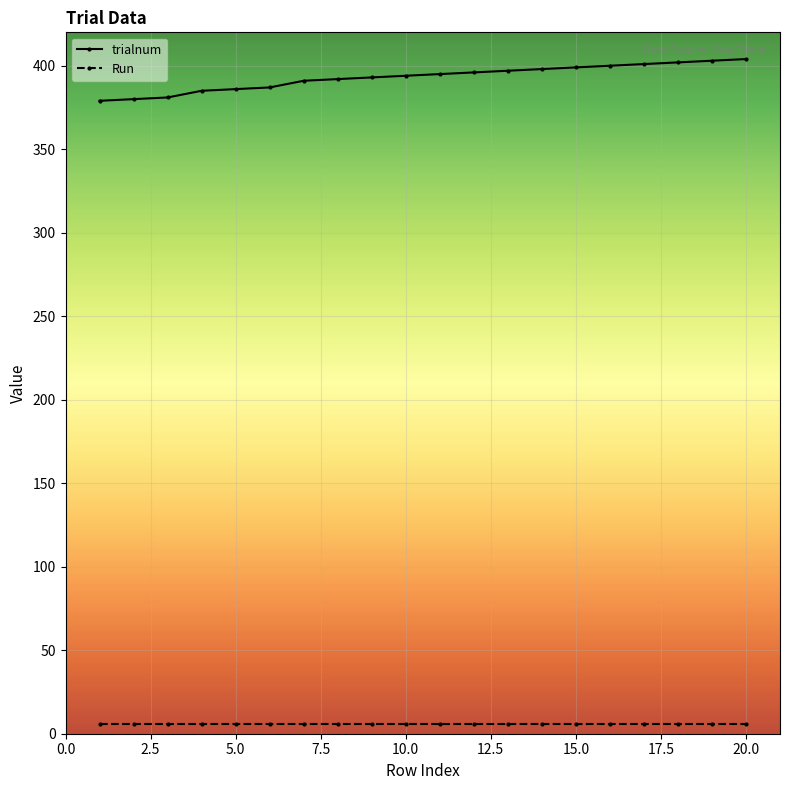

Rank the series by their average value, from highest to lowest.

trialnum, Run